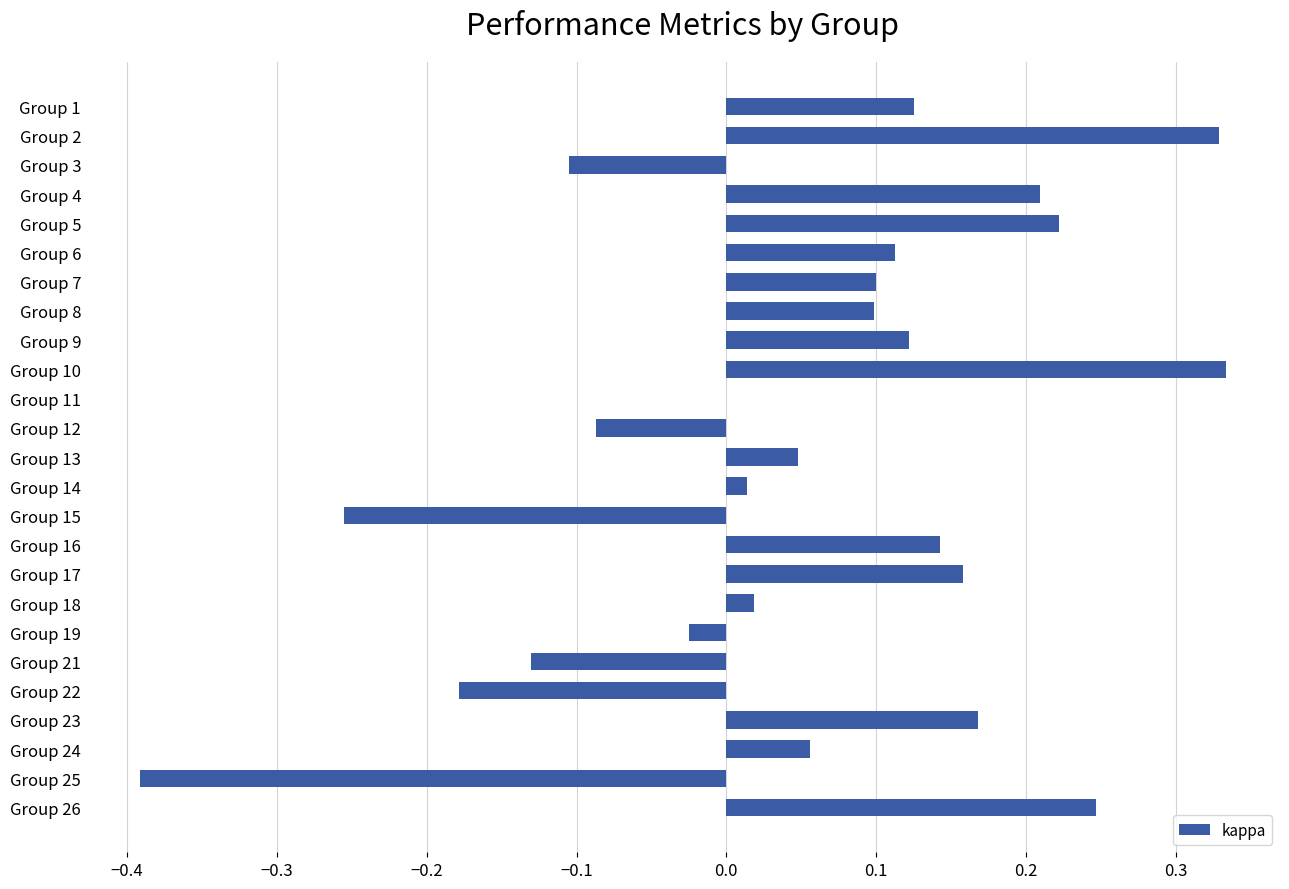

Between Group 4 and Group 25, which is larger?

Group 4